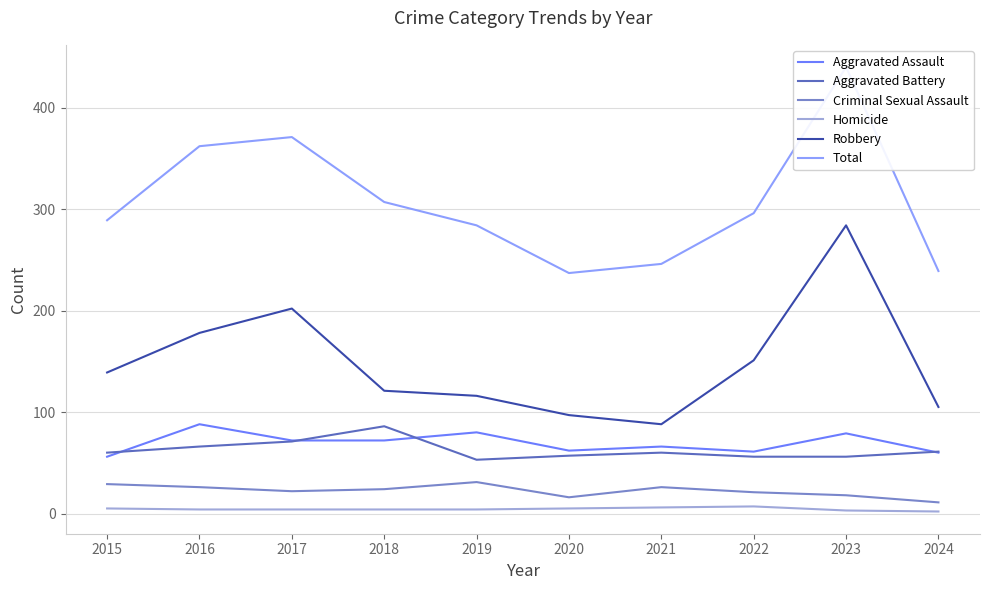

What is the difference between the maximum and minimum values in the Robbery series?

196